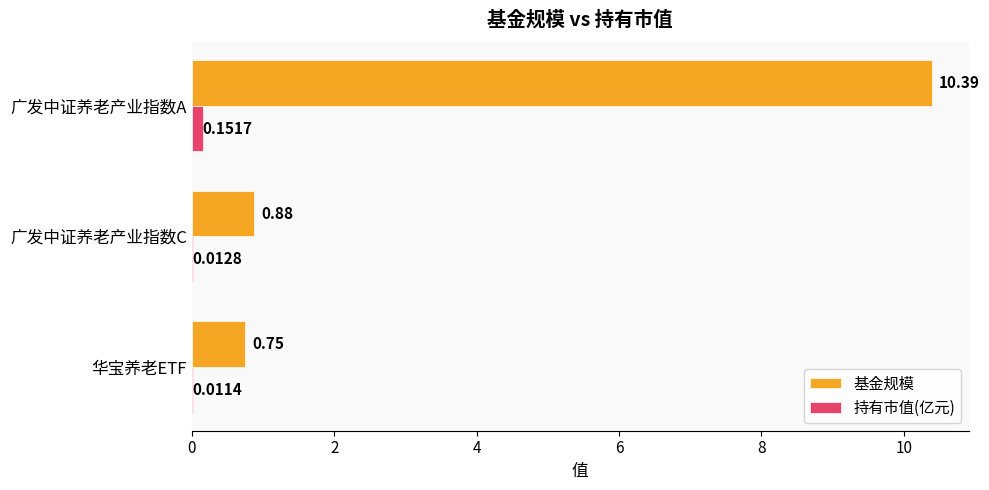

Between 广发中证养老产业指数A and 华宝养老ETF, which series saw the biggest shift?

基金规模